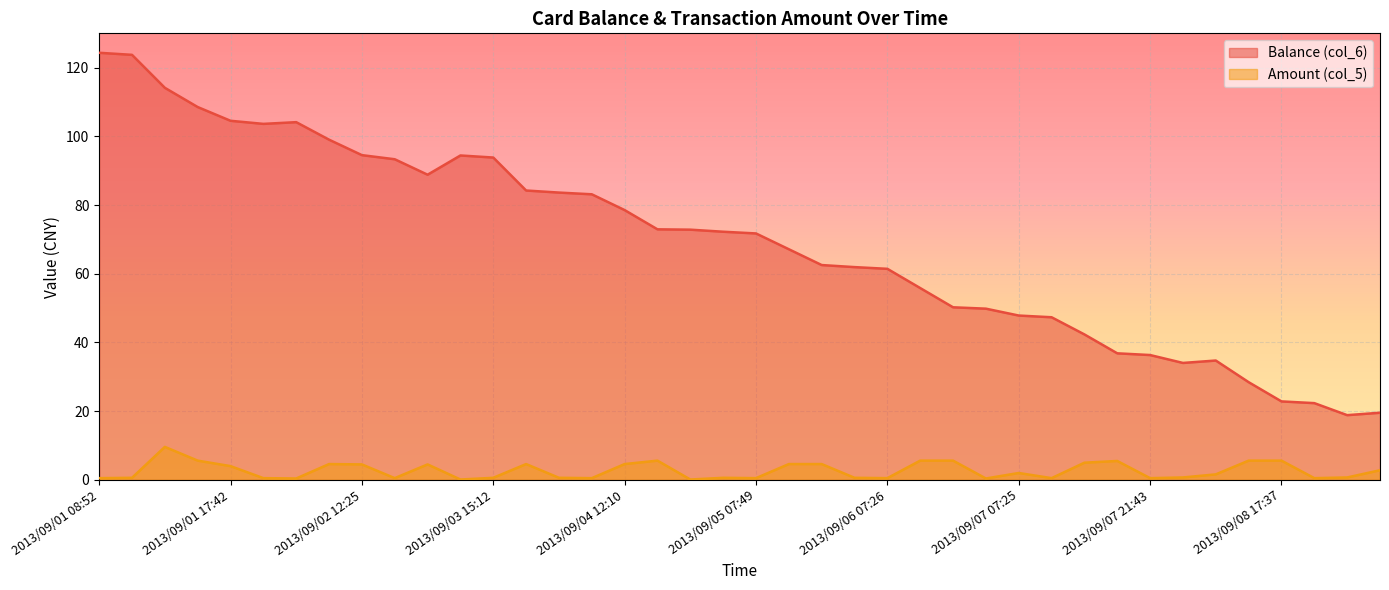

What is the label of the 11th point from the right?

2013/09/07 07:26